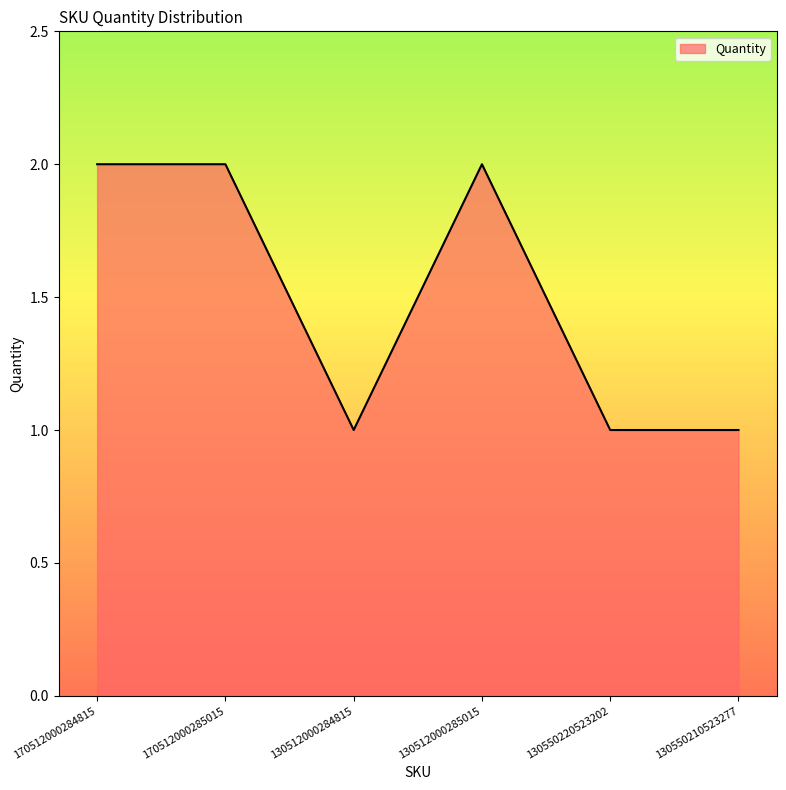

What position from the right is 170512000285015?

5